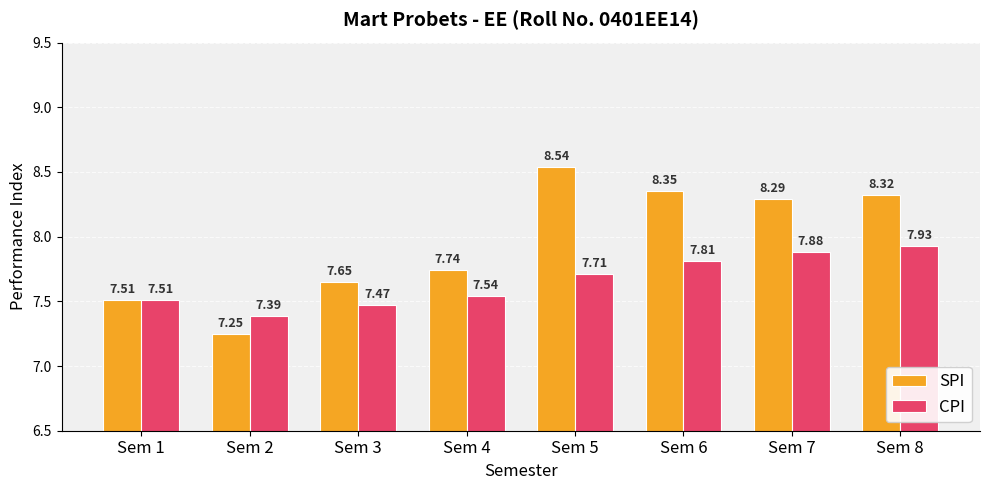

What is the spread (max minus min) of values at Sem 5?

0.8